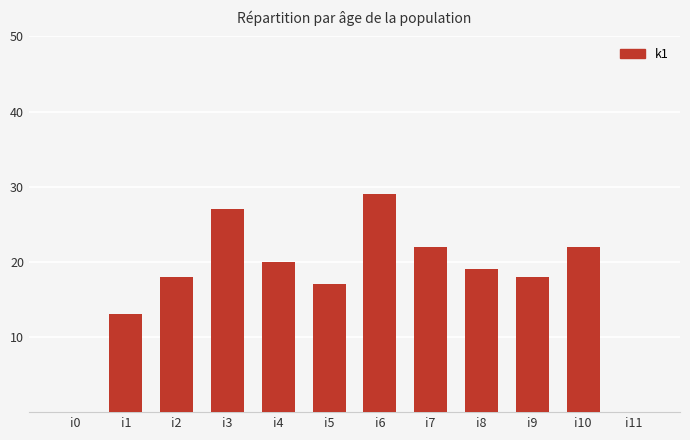

What is the sum of all values?

205